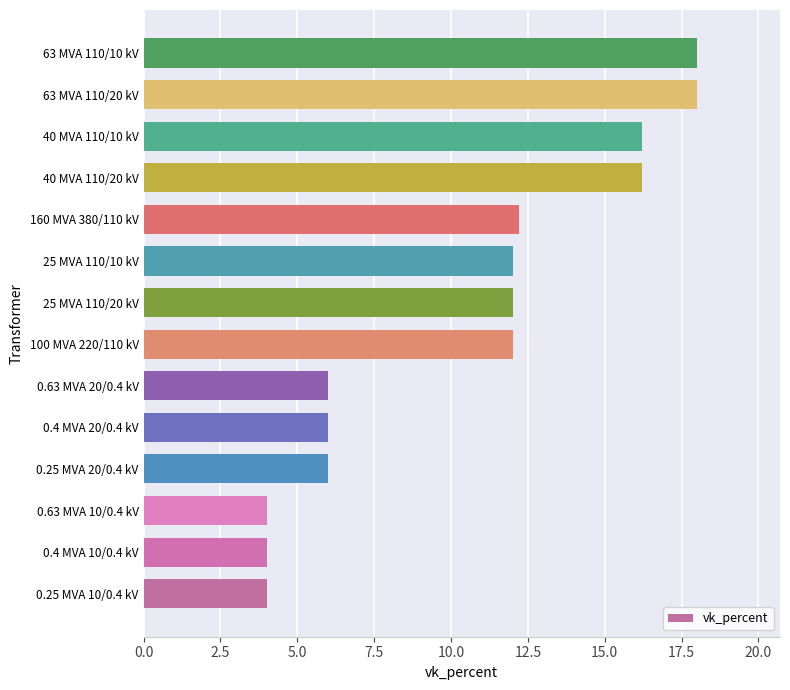

The value at 0.63 MVA 10/0.4 kV is 4.0. True or false?

True